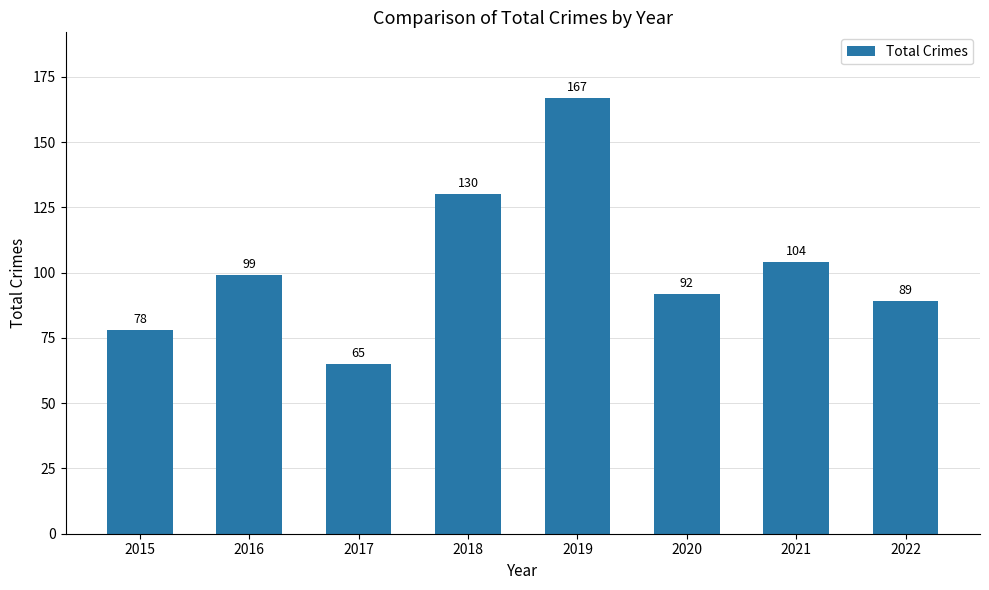

What value does the data have at 2017?

65